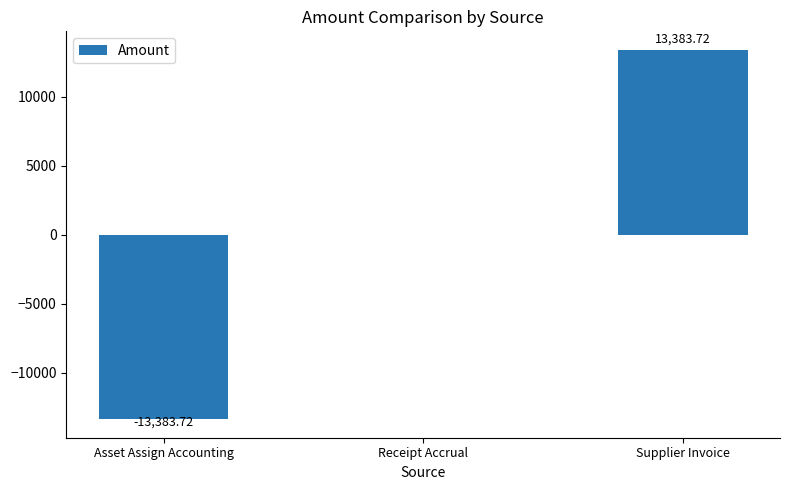

Where is the data nearest to the value 0?

Receipt Accrual